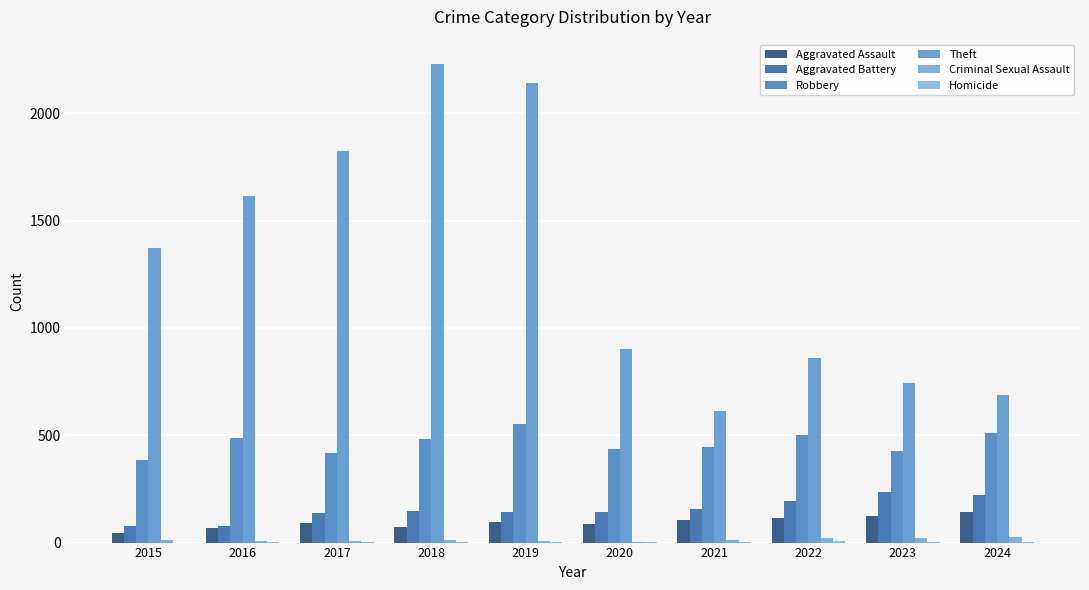

Reading left to right, transcribe all the data shown in this chart.

Aggravated Assault: 2015=45	2016=70	2017=91	2018=74	2019=97	2020=86	2021=107	2022=115	2023=125	2024=144
Aggravated Battery: 2015=76	2016=78	2017=138	2018=147	2019=141	2020=143	2021=156	2022=195	2023=234	2024=221
Robbery: 2015=383	2016=486	2017=419	2018=484	2019=551	2020=438	2021=446	2022=502	2023=427	2024=509
Theft: 2015=1371	2016=1616	2017=1826	2018=2231	2019=2142	2020=902	2021=615	2022=860	2023=744	2024=687
Criminal Sexual Assault: 2015=12	2016=8	2017=8	2018=11	2019=8	2020=3	2021=13	2022=23	2023=21	2024=24
Homicide: 2015=0	2016=1	2017=1	2018=1	2019=2	2020=2	2021=4	2022=6	2023=2	2024=4